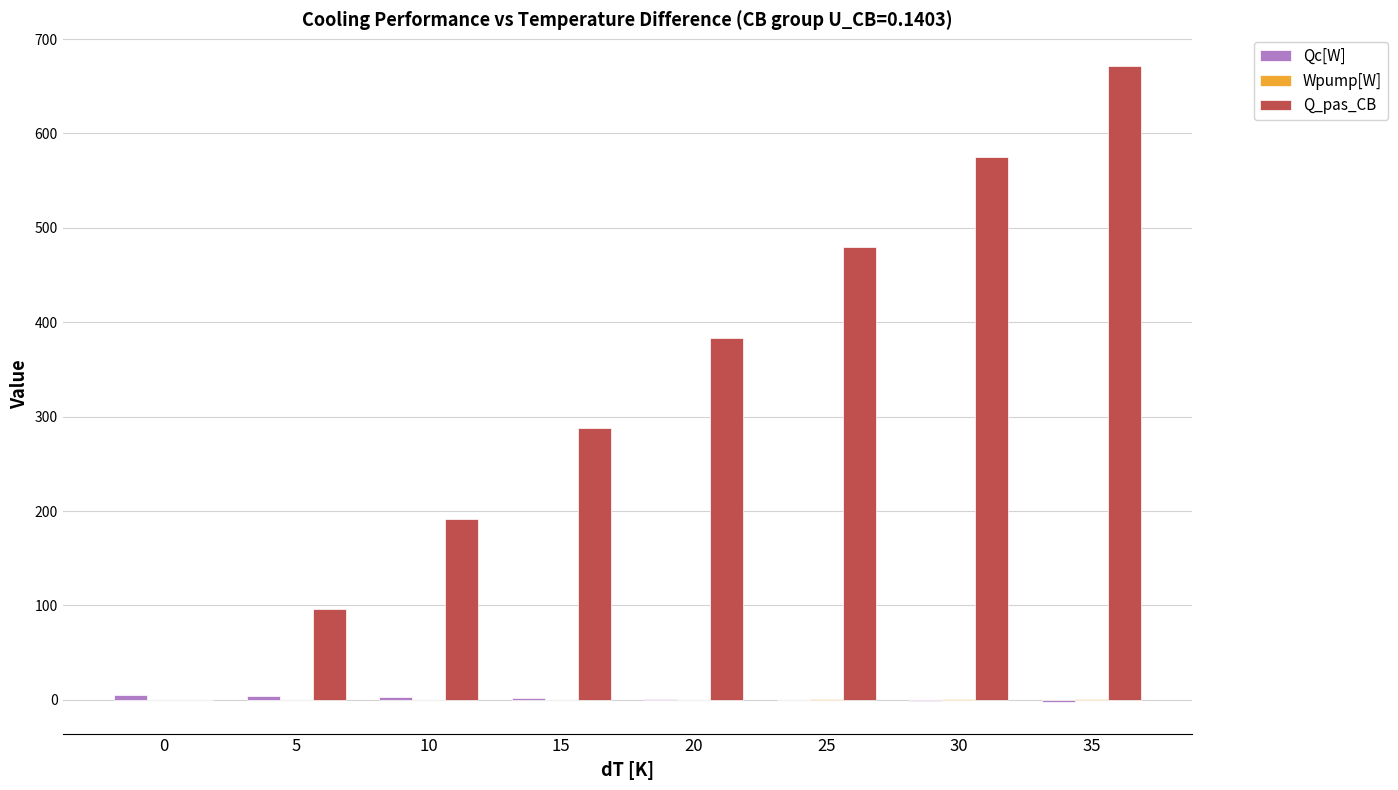

Which series changed the most between 0 and 15?

Q_pas_CB